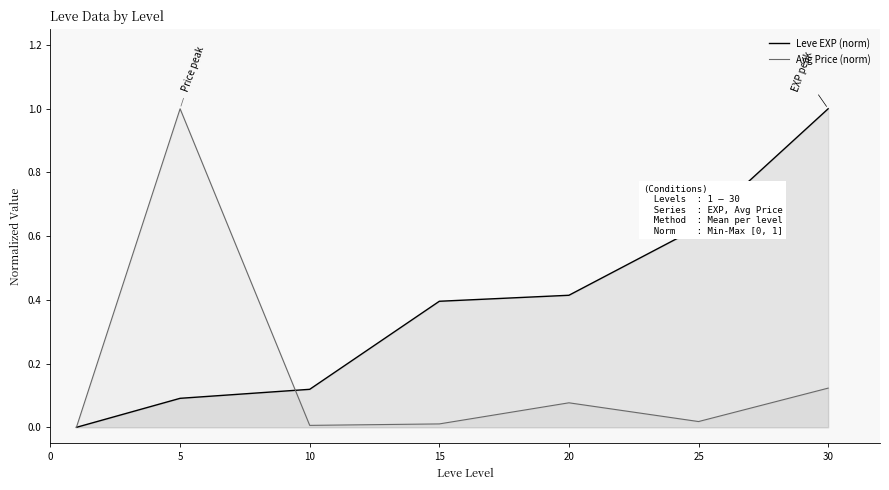

What is the spread (max minus min) of values at 30?

0.9